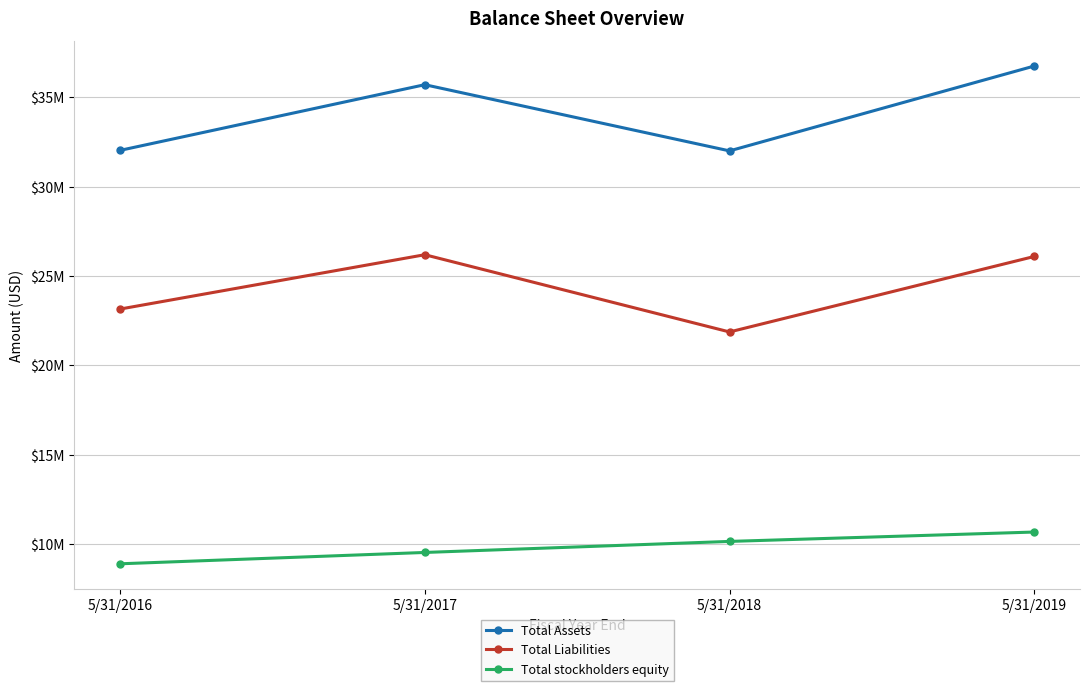

Reading left to right, transcribe all the data shown in this chart.

Total Assets: 5/31/2016=32032956	5/31/2017=35710522	5/31/2018=32004584	5/31/2019=36756507
Total Liabilities: 5/31/2016=23148037	5/31/2017=26190620	5/31/2018=21866368	5/31/2019=26093151
Total stockholders equity: 5/31/2016=8884919	5/31/2017=9519902	5/31/2018=10138216	5/31/2019=10663356